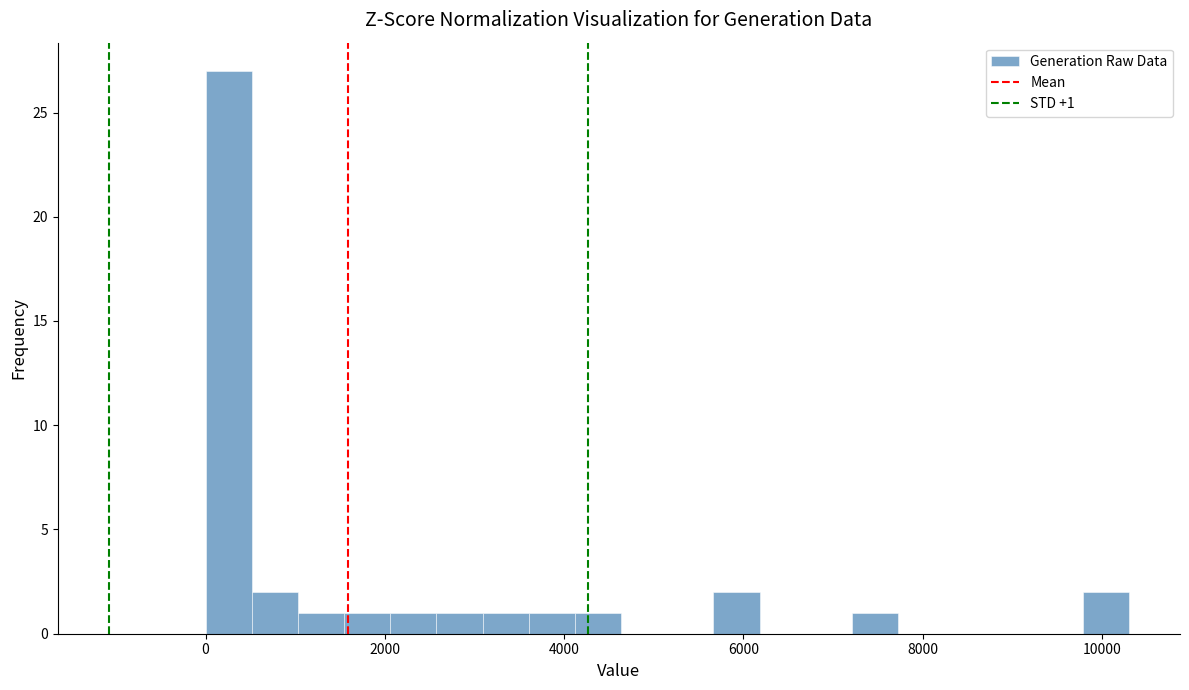

Read against the x-axis, roughly where is the centre of the tallest bar?

200